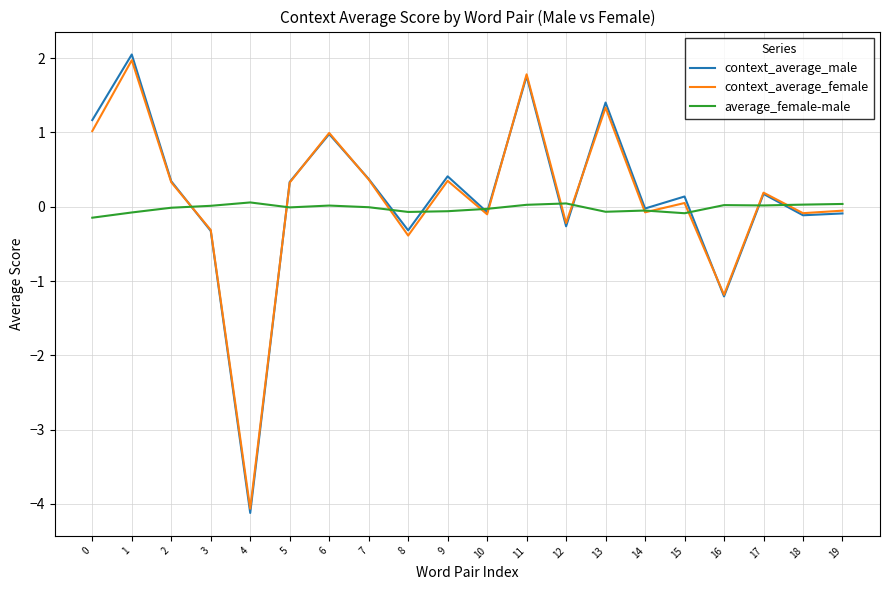

Which series changed the most between 13 and 16?

context_average_male